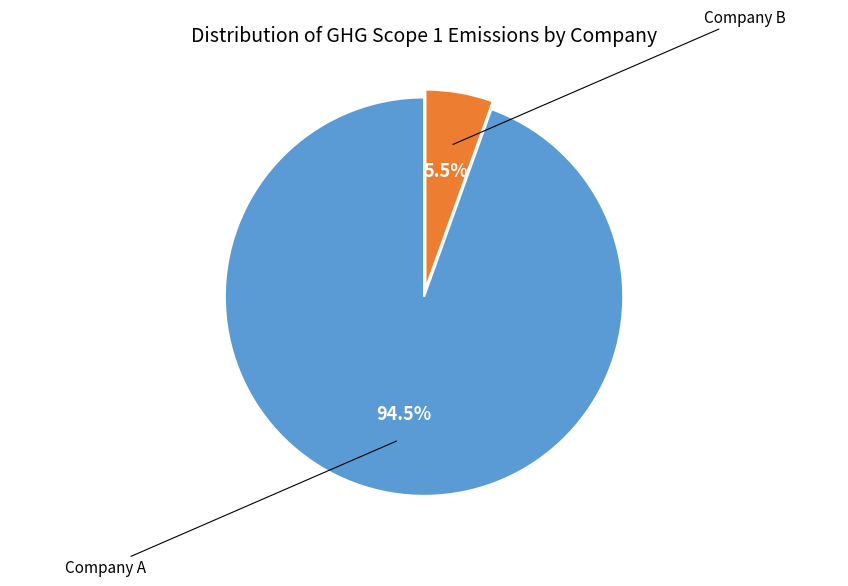

The Company A slice represents 95% of the pie. True or false?

True